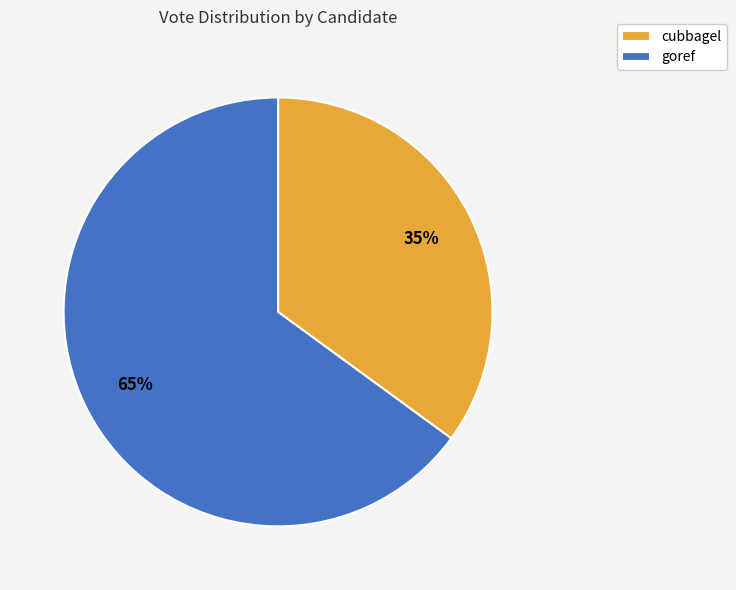

Is it true that goref is 65% of the pie?

True